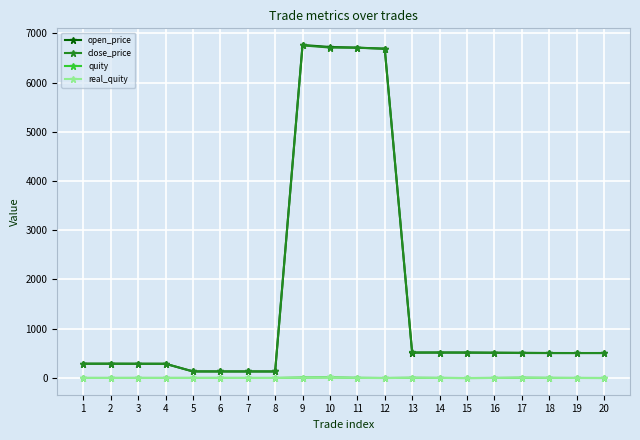

What is the difference between the maximum and minimum values in the real_quity series?

12.0